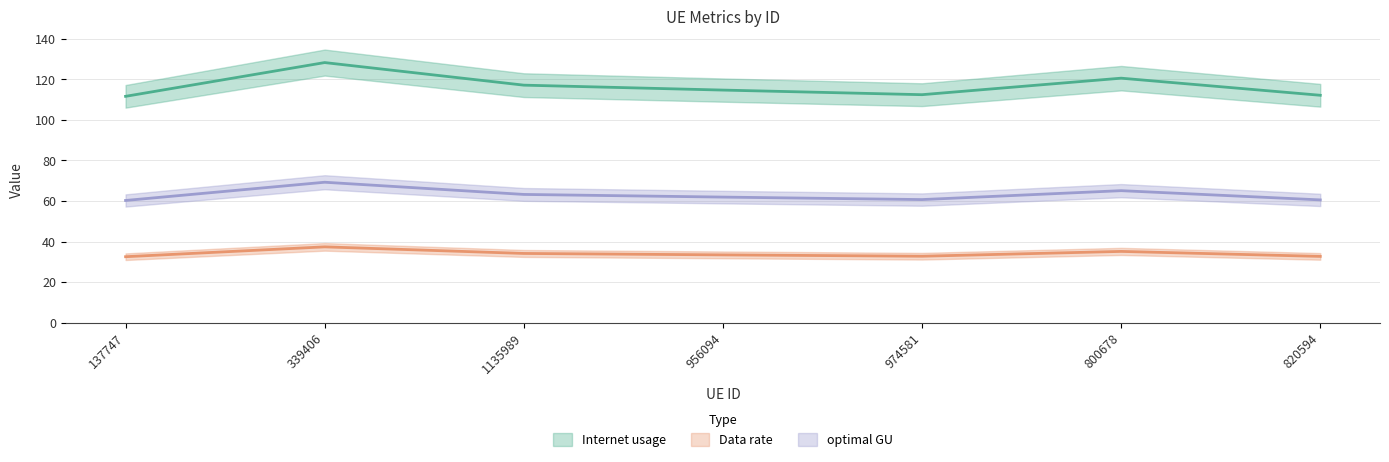

What are all the series names shown in the legend?

Internet usage, Data rate, optimal GU